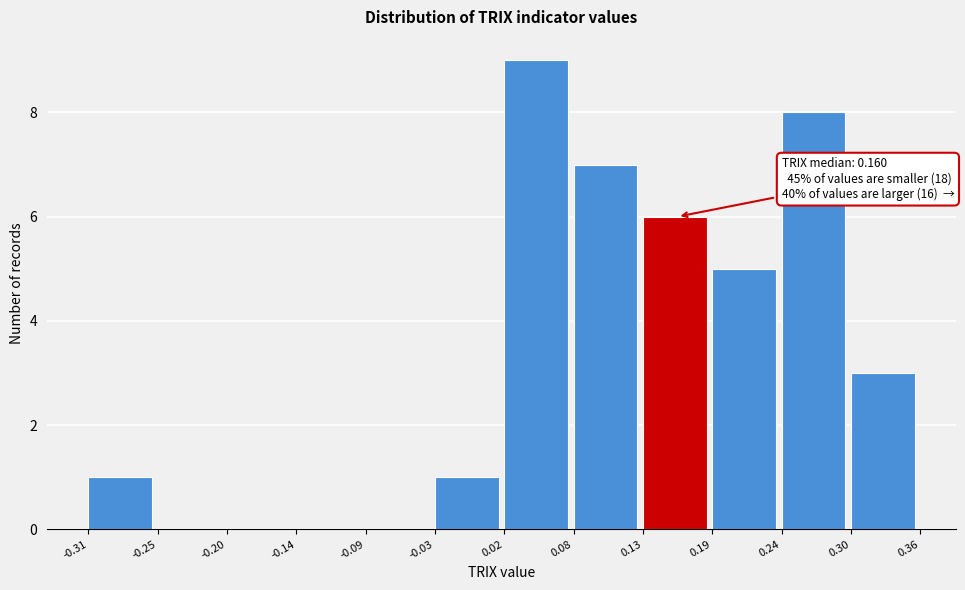

Over which range of the x-axis is the bar tallest?

0.02 to 0.08